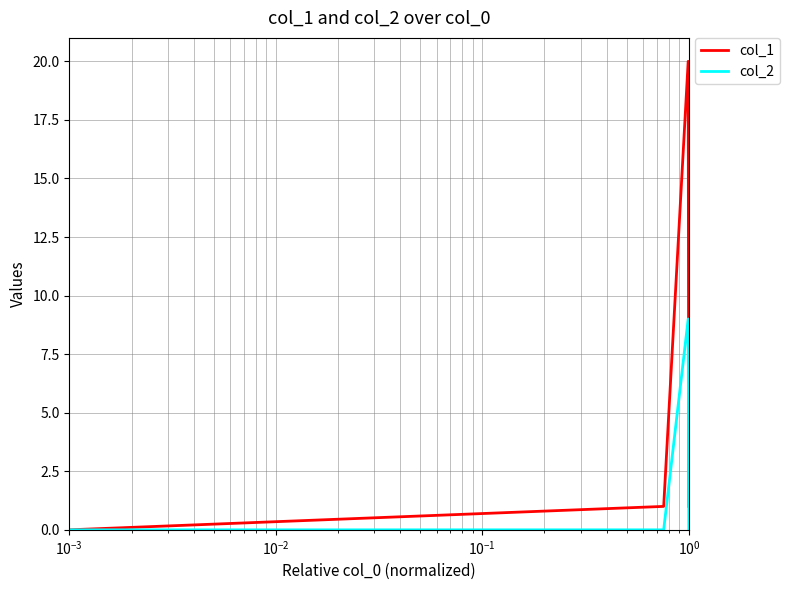

Which series has the widest spread of values?

col_1